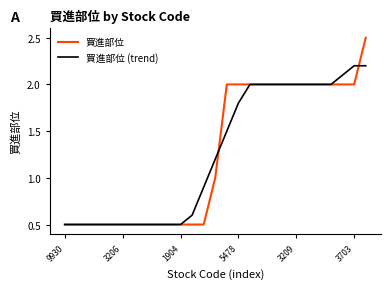

What is the minimum value for 買進部位 (trend)?

0.5